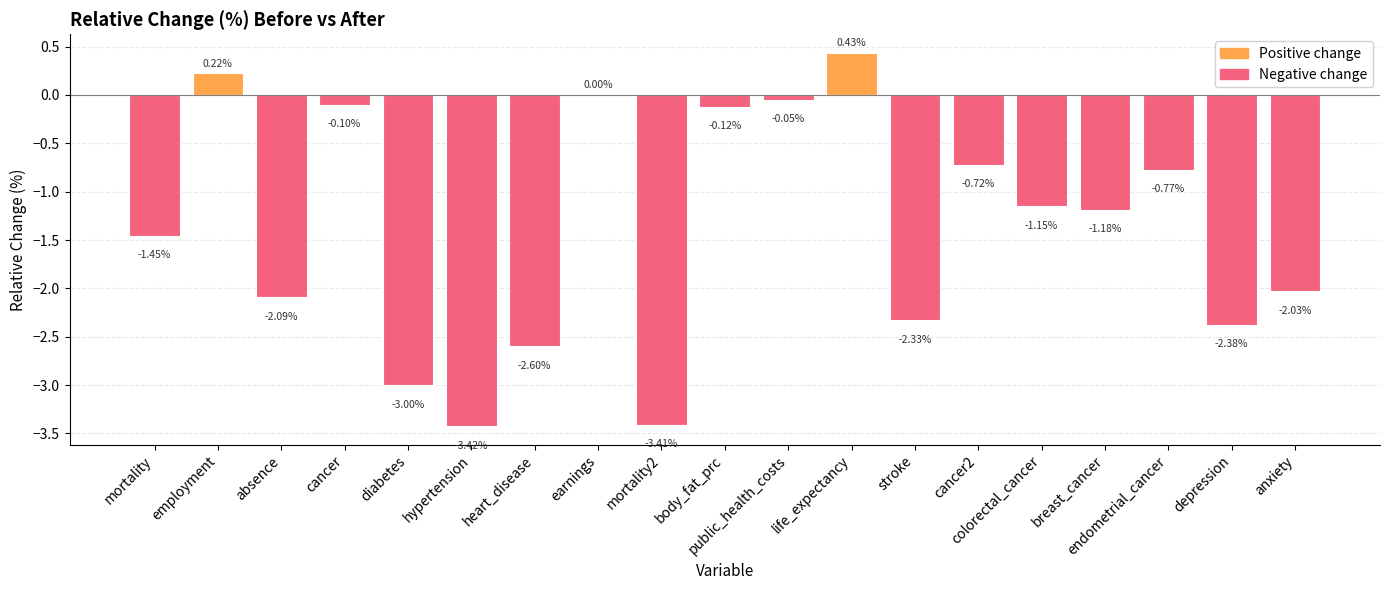

At which category does the chart reach its peak across all series?

life_expectancy